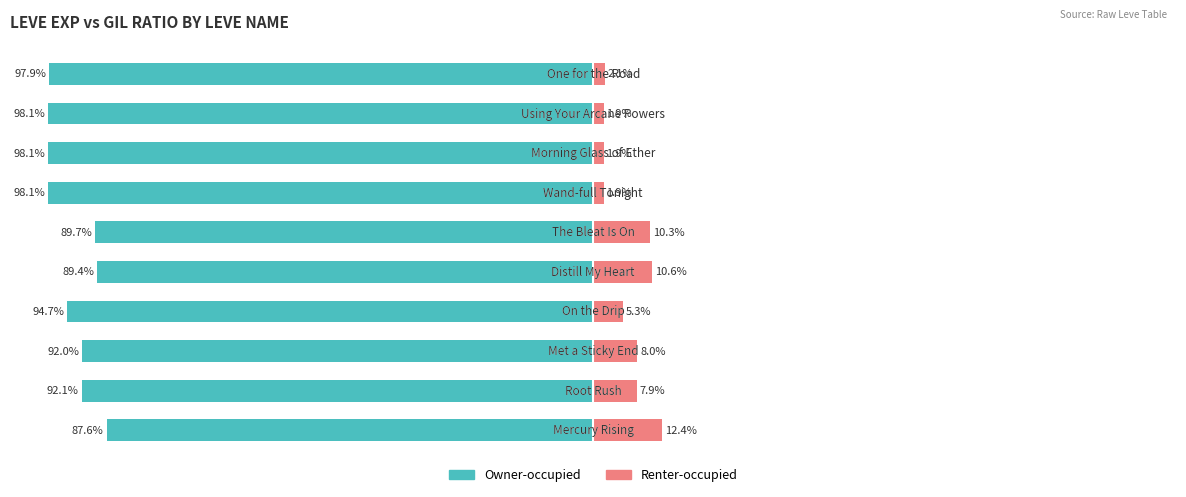

Reading left to right, what are all the values shown in this chart?

Owner-occupied: 0=-87.6	1=-92.1	2=-92.0	3=-94.7	4=-89.4	5=-89.7	6=-98.1	7=-98.1	8=-98.1	9=-97.9
Renter-occupied: 0=12.4	1=7.9	2=8.0	3=5.3	4=10.6	5=10.3	6=1.9	7=1.9	8=1.9	9=2.1